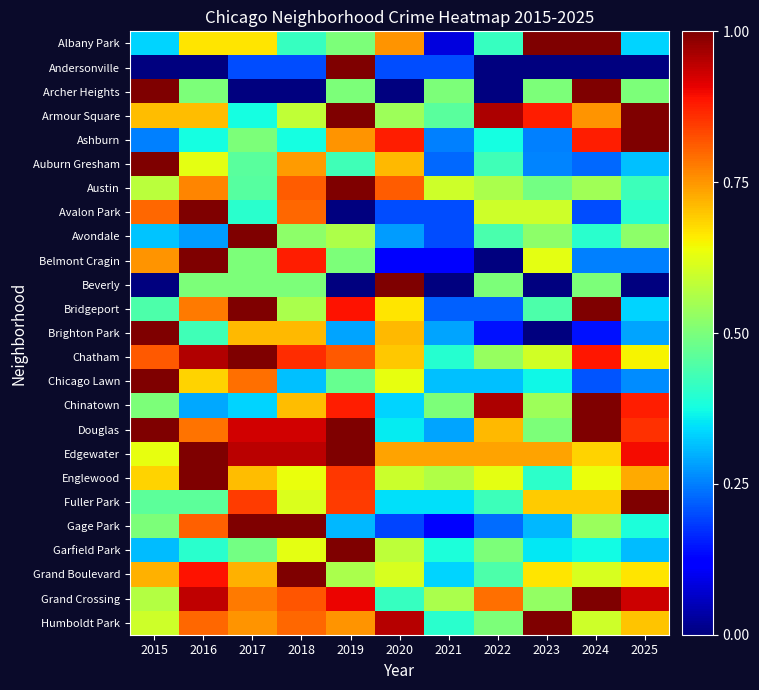

Reading left to right, list all the values displayed in this chart.

Albany Park: 2015=0.3	2016=0.7	2017=0.7	2018=0.4	2019=0.5	2020=0.8	2021=0.1	2022=0.4	2023=1.0	2024=1.0	2025=0.3
Andersonville: 2015=0.0	2016=0.0	2017=0.2	2018=0.2	2019=1.0	2020=0.2	2021=0.2	2022=0.0	2023=0.0	2024=0.0	2025=0.0
Archer Heights: 2015=1.0	2016=0.5	2017=0.0	2018=0.0	2019=0.5	2020=0.0	2021=0.5	2022=0.0	2023=0.5	2024=1.0	2025=0.5
Armour Square: 2015=0.7	2016=0.7	2017=0.4	2018=0.6	2019=1.0	2020=0.5	2021=0.5	2022=1.0	2023=0.9	2024=0.8	2025=1.0
Ashburn: 2015=0.2	2016=0.4	2017=0.5	2018=0.4	2019=0.8	2020=0.9	2021=0.2	2022=0.4	2023=0.2	2024=0.9	2025=1.0
Auburn Gresham: 2015=1.0	2016=0.6	2017=0.5	2018=0.7	2019=0.4	2020=0.7	2021=0.2	2022=0.4	2023=0.3	2024=0.2	2025=0.3
Austin: 2015=0.6	2016=0.8	2017=0.5	2018=0.8	2019=1.0	2020=0.8	2021=0.6	2022=0.6	2023=0.5	2024=0.5	2025=0.4
Avalon Park: 2015=0.8	2016=1.0	2017=0.4	2018=0.8	2019=0.0	2020=0.2	2021=0.2	2022=0.6	2023=0.6	2024=0.2	2025=0.4
Avondale: 2015=0.3	2016=0.3	2017=1.0	2018=0.5	2019=0.6	2020=0.3	2021=0.2	2022=0.4	2023=0.5	2024=0.4	2025=0.5
Belmont Cragin: 2015=0.8	2016=1.0	2017=0.5	2018=0.9	2019=0.5	2020=0.1	2021=0.1	2022=0.0	2023=0.6	2024=0.2	2025=0.2
Beverly: 2015=0.0	2016=0.5	2017=0.5	2018=0.5	2019=0.0	2020=1.0	2021=0.0	2022=0.5	2023=0.0	2024=0.5	2025=0.0
Bridgeport: 2015=0.4	2016=0.8	2017=1.0	2018=0.6	2019=0.9	2020=0.7	2021=0.2	2022=0.2	2023=0.4	2024=1.0	2025=0.3
Brighton Park: 2015=1.0	2016=0.4	2017=0.7	2018=0.7	2019=0.3	2020=0.7	2021=0.3	2022=0.1	2023=0.0	2024=0.1	2025=0.3
Chatham: 2015=0.8	2016=1.0	2017=1.0	2018=0.9	2019=0.8	2020=0.7	2021=0.4	2022=0.5	2023=0.6	2024=0.9	2025=0.7
Chicago Lawn: 2015=1.0	2016=0.7	2017=0.8	2018=0.3	2019=0.5	2020=0.6	2021=0.3	2022=0.3	2023=0.4	2024=0.2	2025=0.3
Chinatown: 2015=0.5	2016=0.3	2017=0.3	2018=0.7	2019=0.9	2020=0.3	2021=0.5	2022=1.0	2023=0.5	2024=1.0	2025=0.9
Douglas: 2015=1.0	2016=0.8	2017=0.9	2018=0.9	2019=1.0	2020=0.4	2021=0.3	2022=0.7	2023=0.5	2024=1.0	2025=0.9
Edgewater: 2015=0.6	2016=1.0	2017=0.9	2018=0.9	2019=1.0	2020=0.7	2021=0.7	2022=0.7	2023=0.7	2024=0.7	2025=0.9
Englewood: 2015=0.7	2016=1.0	2017=0.7	2018=0.6	2019=0.8	2020=0.6	2021=0.6	2022=0.6	2023=0.4	2024=0.6	2025=0.7
Fuller Park: 2015=0.5	2016=0.5	2017=0.8	2018=0.6	2019=0.8	2020=0.3	2021=0.3	2022=0.4	2023=0.7	2024=0.7	2025=1.0
Gage Park: 2015=0.5	2016=0.8	2017=1.0	2018=1.0	2019=0.3	2020=0.2	2021=0.1	2022=0.2	2023=0.3	2024=0.5	2025=0.4
Garfield Park: 2015=0.3	2016=0.4	2017=0.5	2018=0.6	2019=1.0	2020=0.6	2021=0.4	2022=0.5	2023=0.4	2024=0.4	2025=0.3
Grand Boulevard: 2015=0.7	2016=0.9	2017=0.7	2018=1.0	2019=0.6	2020=0.6	2021=0.3	2022=0.4	2023=0.7	2024=0.6	2025=0.7
Grand Crossing: 2015=0.6	2016=0.9	2017=0.8	2018=0.8	2019=0.9	2020=0.4	2021=0.6	2022=0.8	2023=0.5	2024=1.0	2025=0.9
Humboldt Park: 2015=0.6	2016=0.8	2017=0.8	2018=0.8	2019=0.8	2020=0.9	2021=0.4	2022=0.5	2023=1.0	2024=0.6	2025=0.7